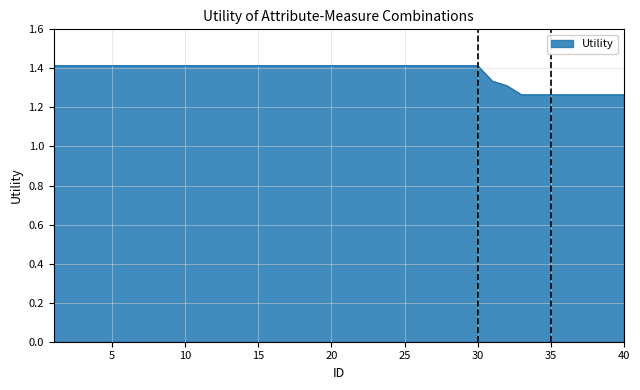

What is the sum of all values?

55.2